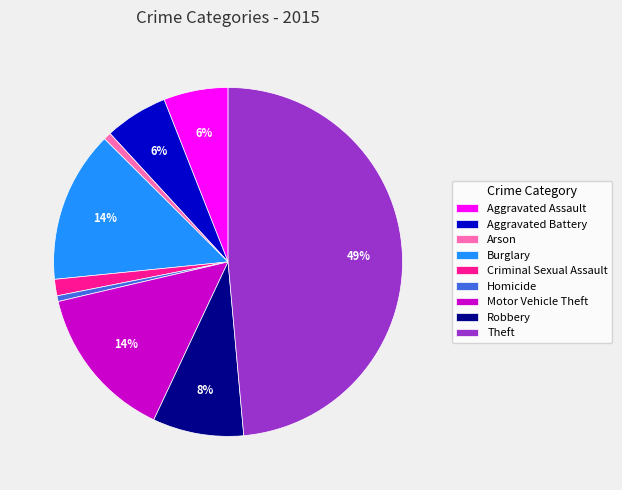

Which slice is the largest?

Theft